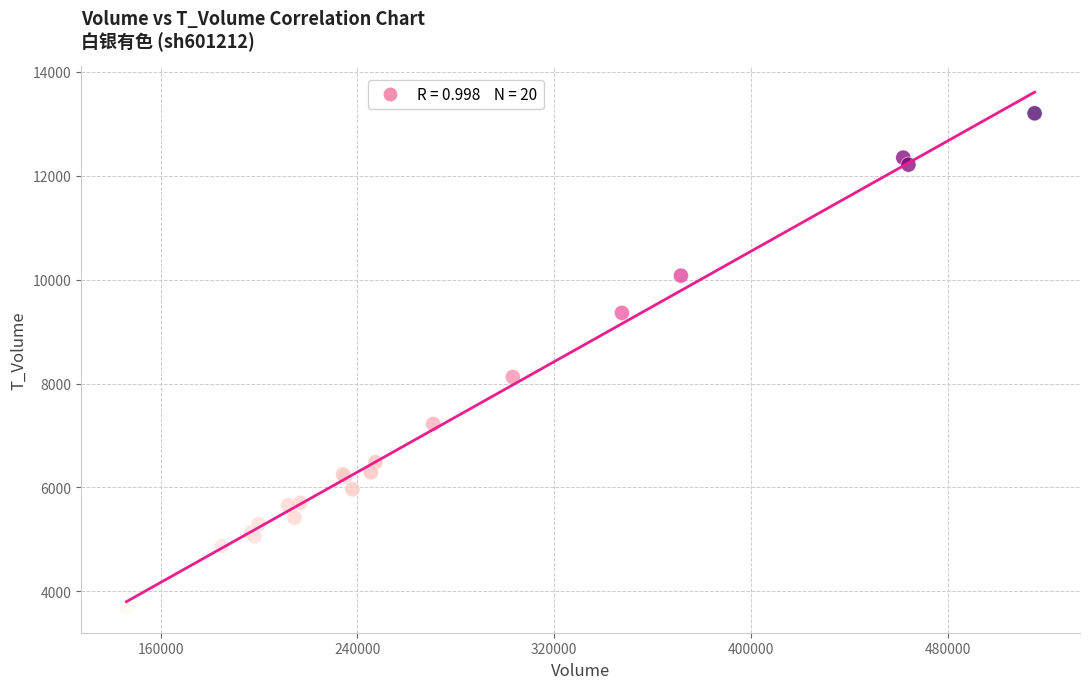

What Y value in the scatter plot is closest to 8451?

8128